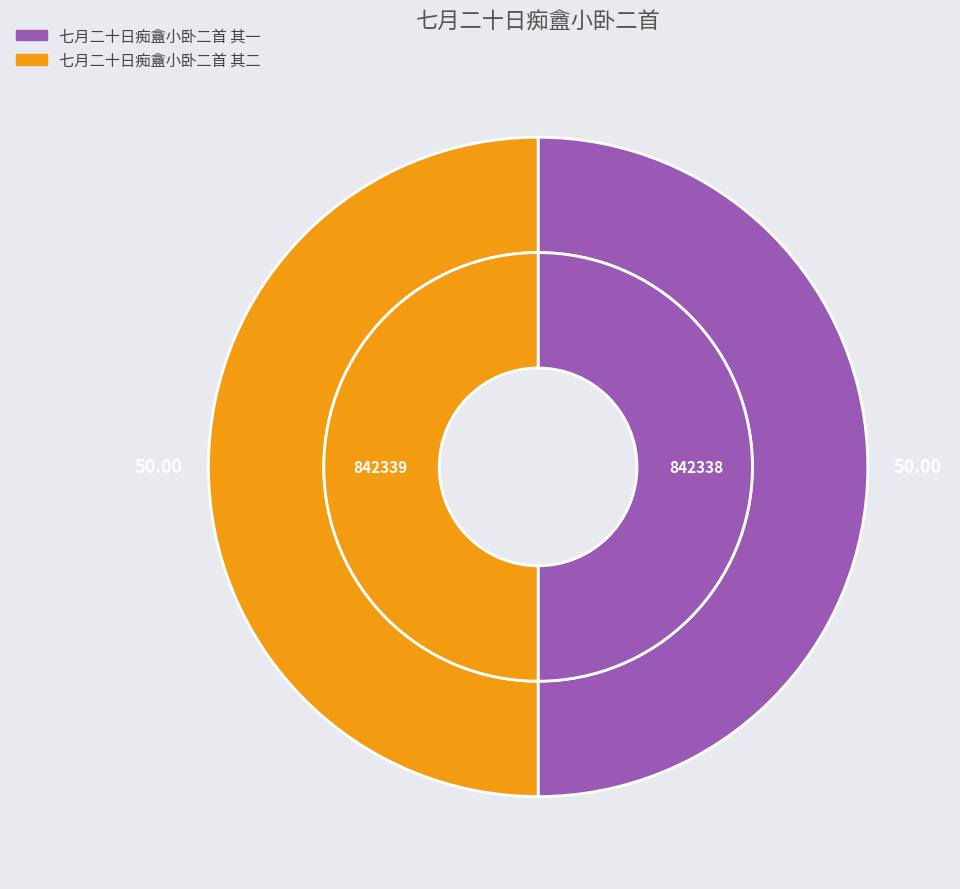

Do 七月二十日痴盦小卧二首 其一 and 七月二十日痴盦小卧二首 其二 together represent more than half of the pie?

Yes